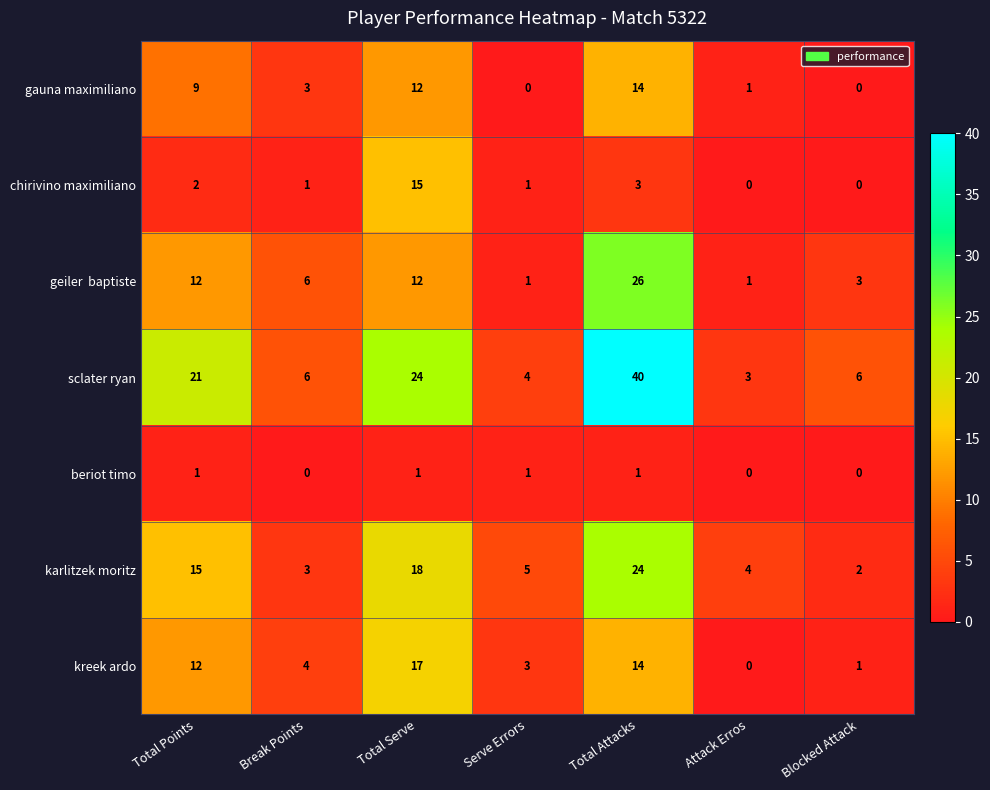

What is the greatest value displayed?

40